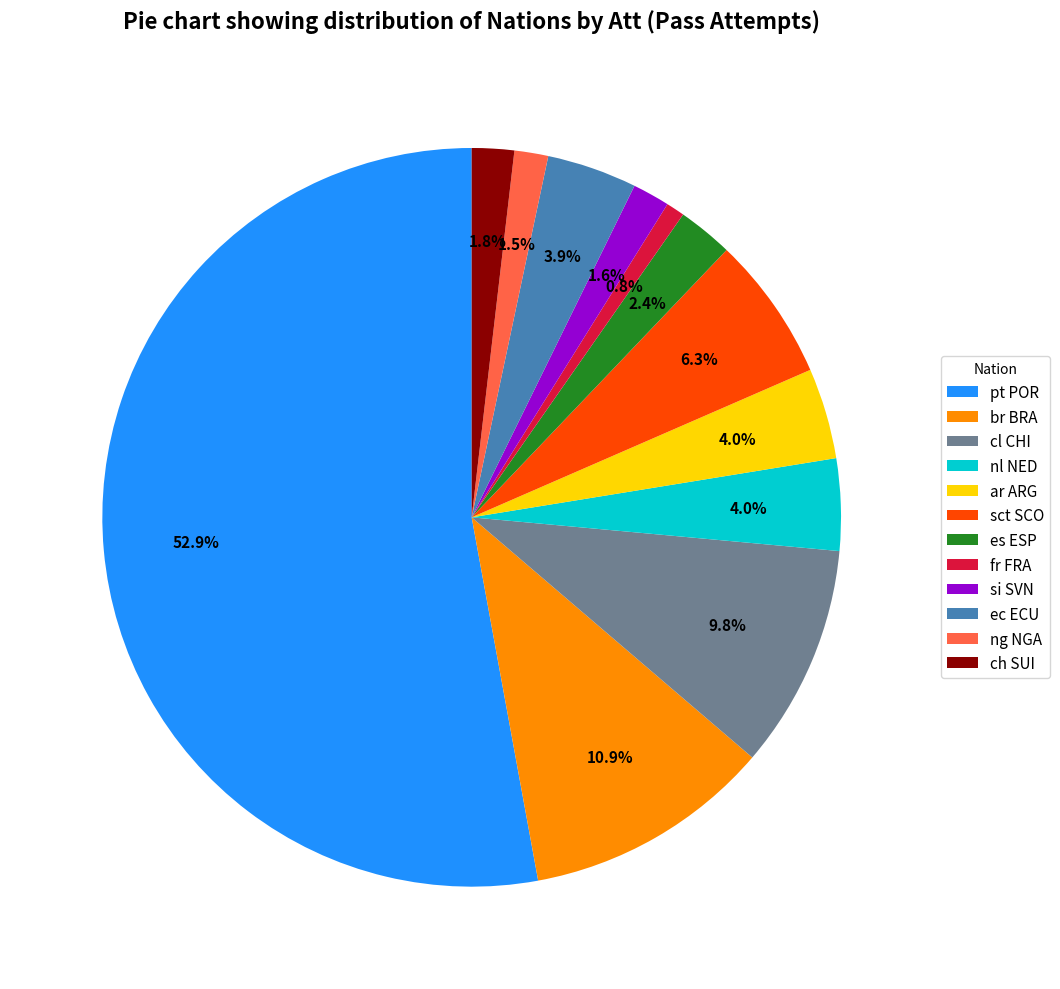

Between si SVN and cl CHI, which is larger?

cl CHI